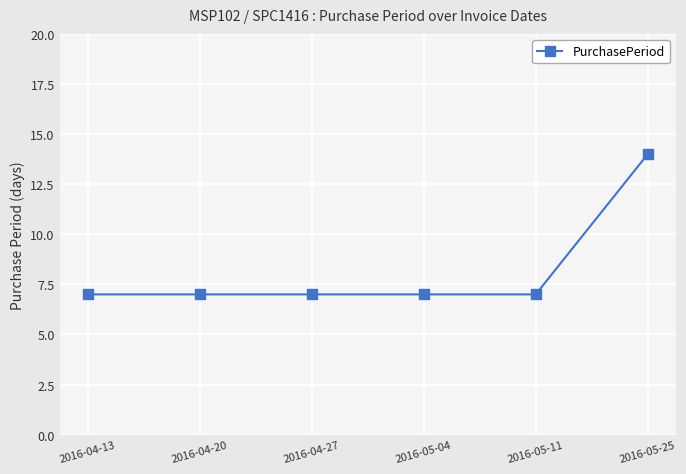

What is the label of the 3rd point from the right?

2016-05-04